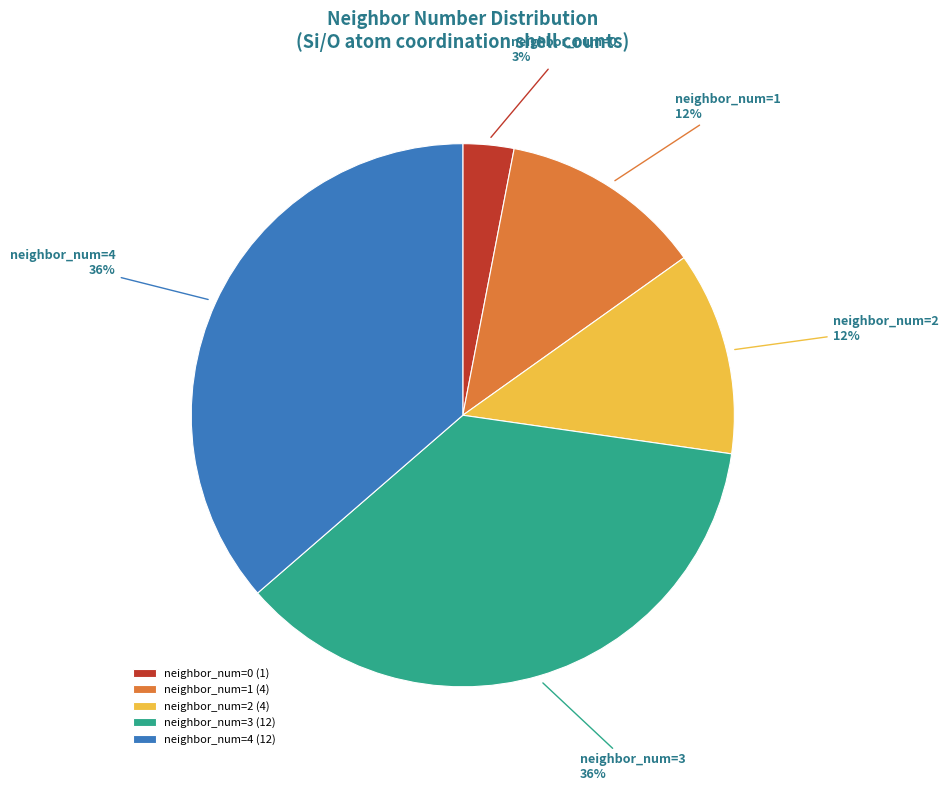

Count the number of slices in the pie.

5